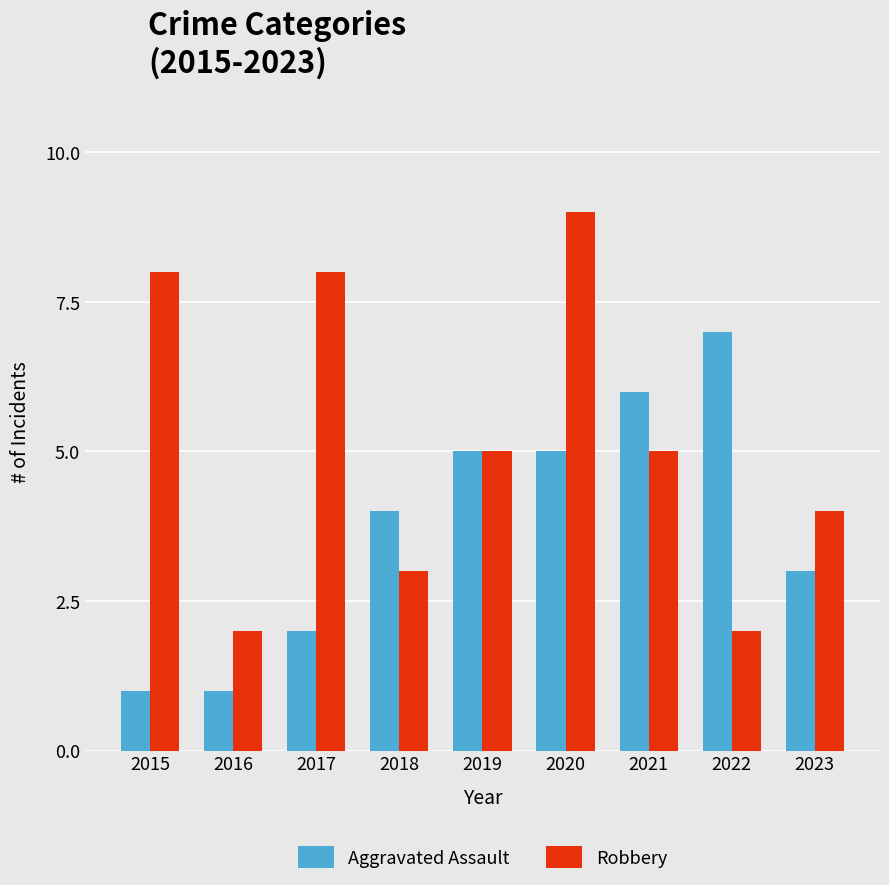

Which category has the highest value across all series?

2020